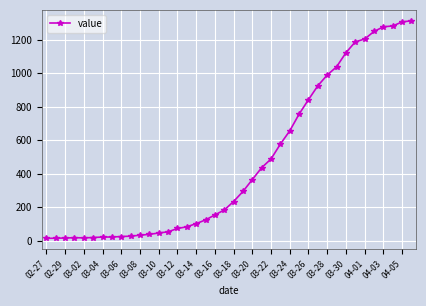

What is the difference between the maximum and second lowest values?

1298